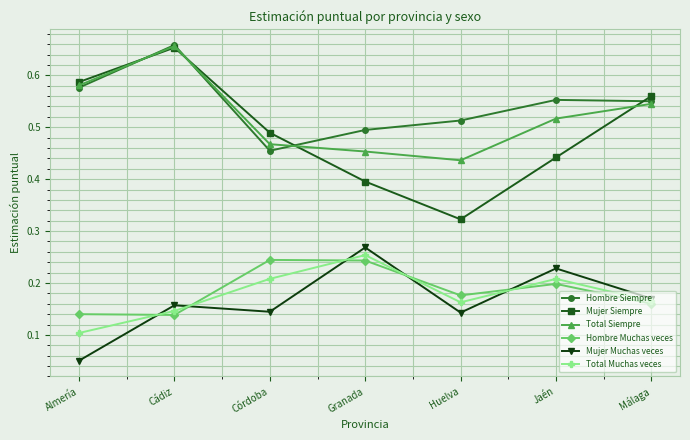

Which category has the lowest value across all series?

Almería